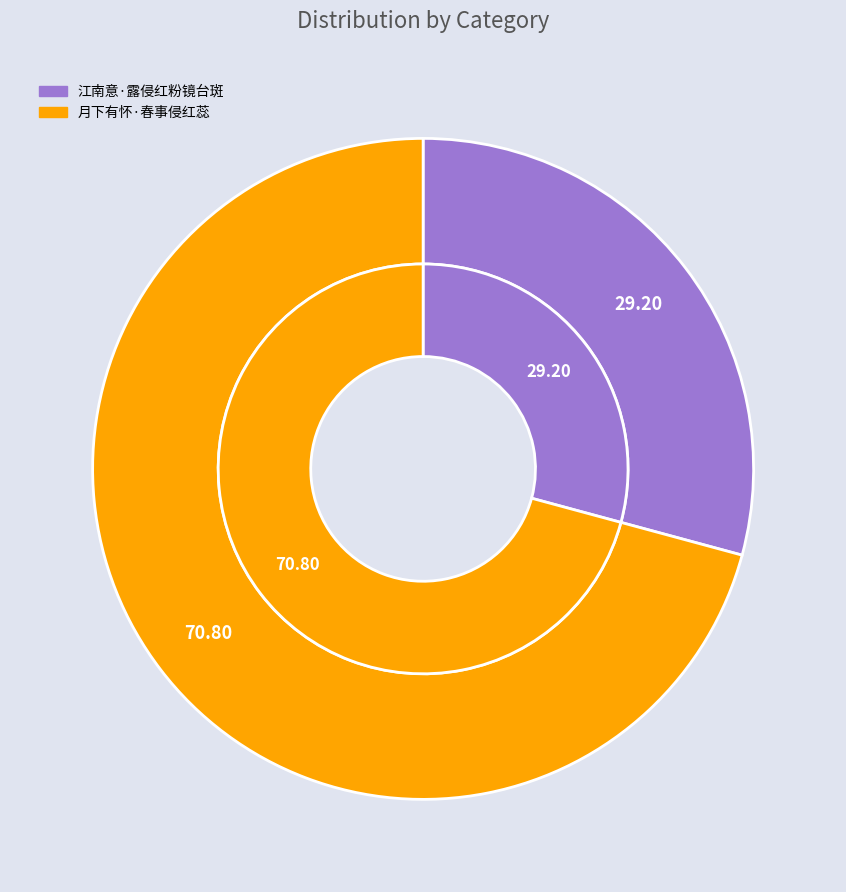

Which category has the smallest portion of the pie?

江南意·露侵红粉镜台斑